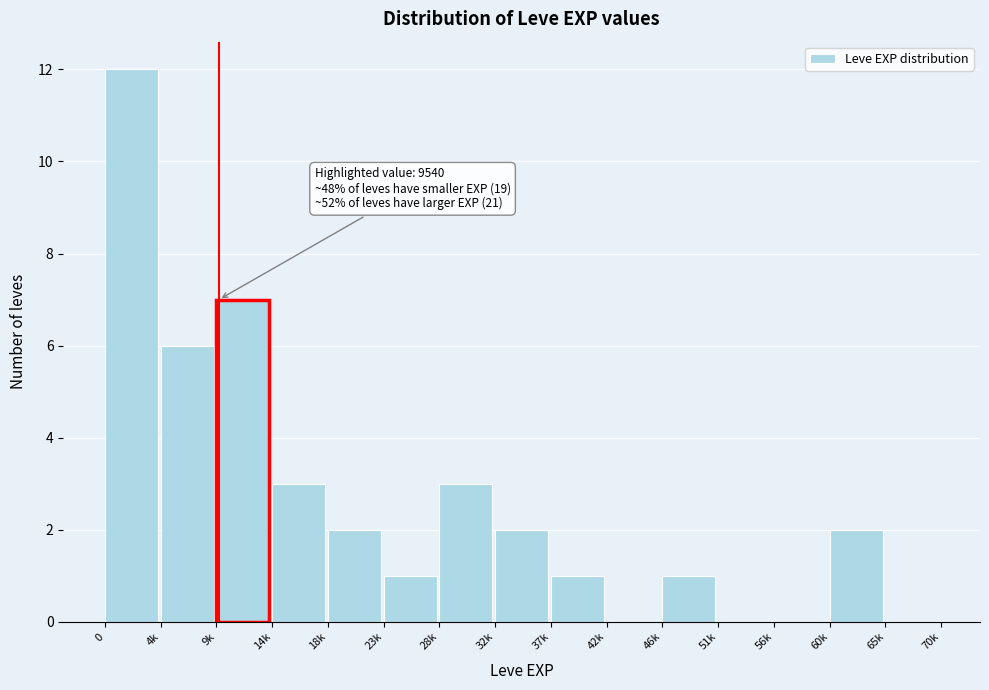

Reading left to right, what are all the values shown in this chart?

0=12	4k=6	9k=7	14k=3	18k=2	23k=1	28k=3	32k=2	37k=1	42k=0	46k=1	51k=0	56k=0	60k=2	65k=0